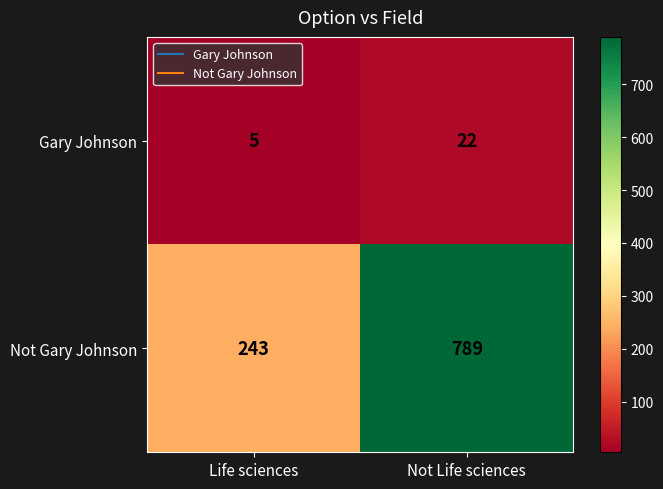

Reading left to right, what are all the values shown in this chart?

Gary Johnson: 5	22
Not Gary Johnson: 243	789